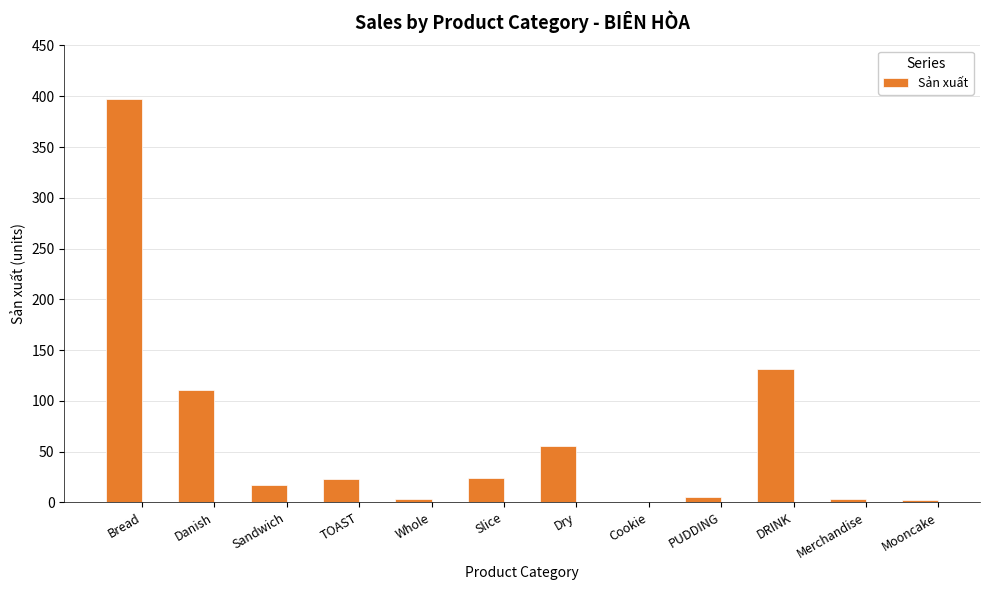

Which has a higher value, Sandwich or PUDDING?

Sandwich